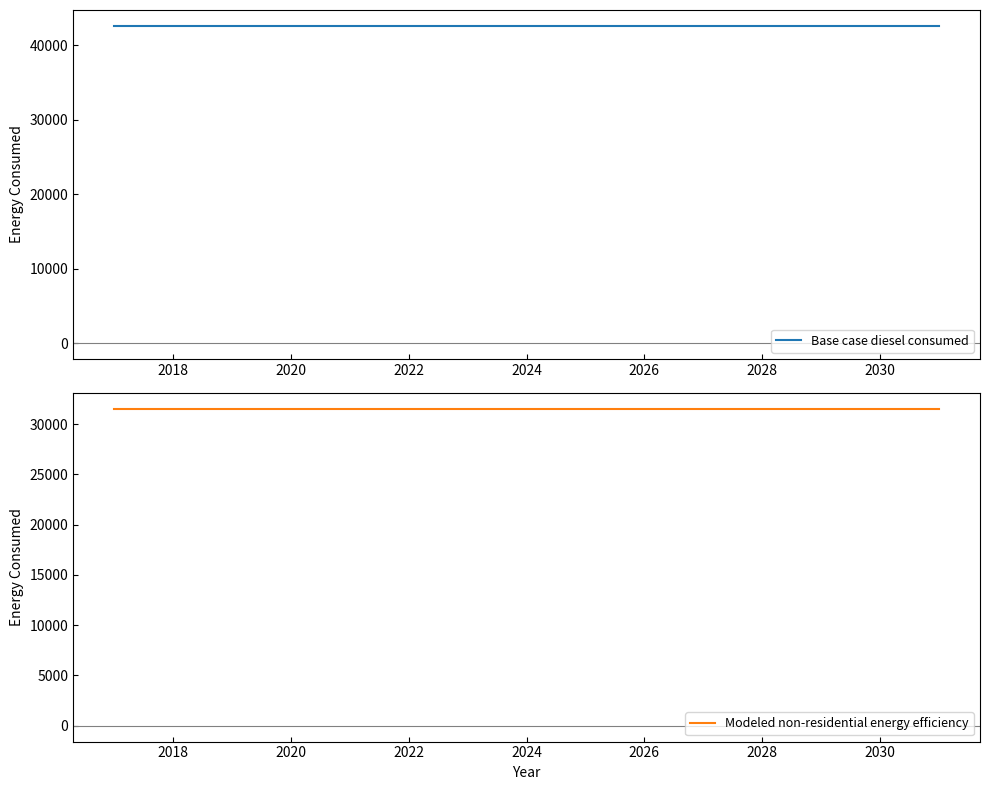

Is the value of Base case diesel consumed at 2020 greater than the value of Modeled non-residential energy efficiency at 14?

Yes